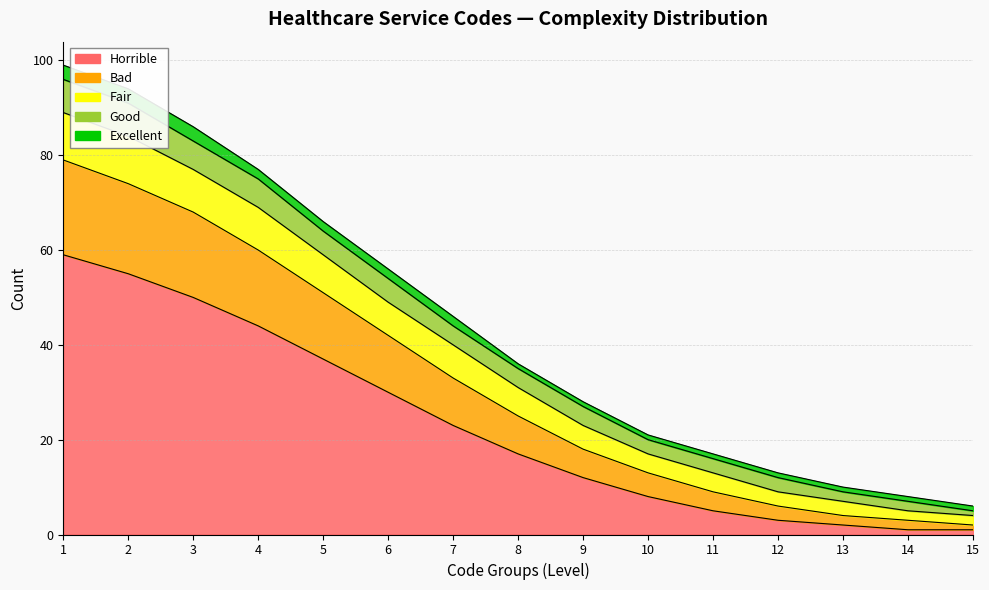

Which category has the highest value in the Horrible series?

1